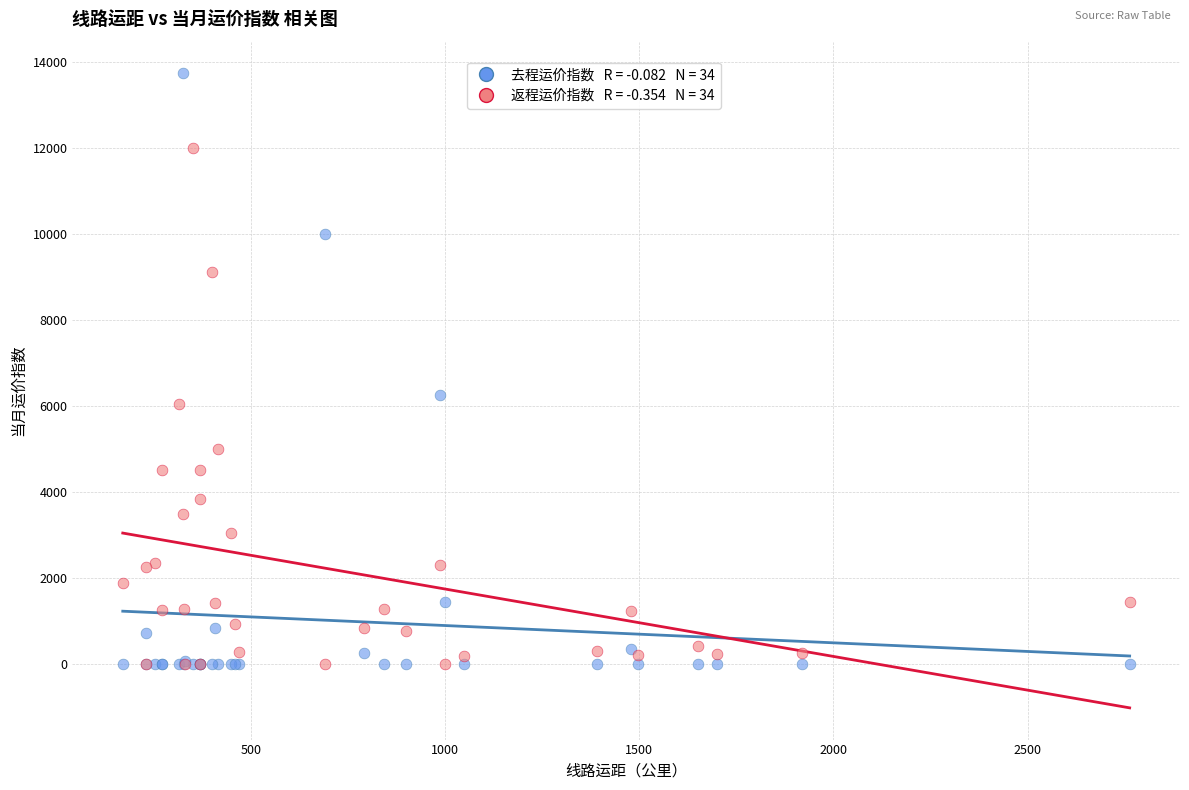

Across all series, what Y value is closest to 6864?

6240